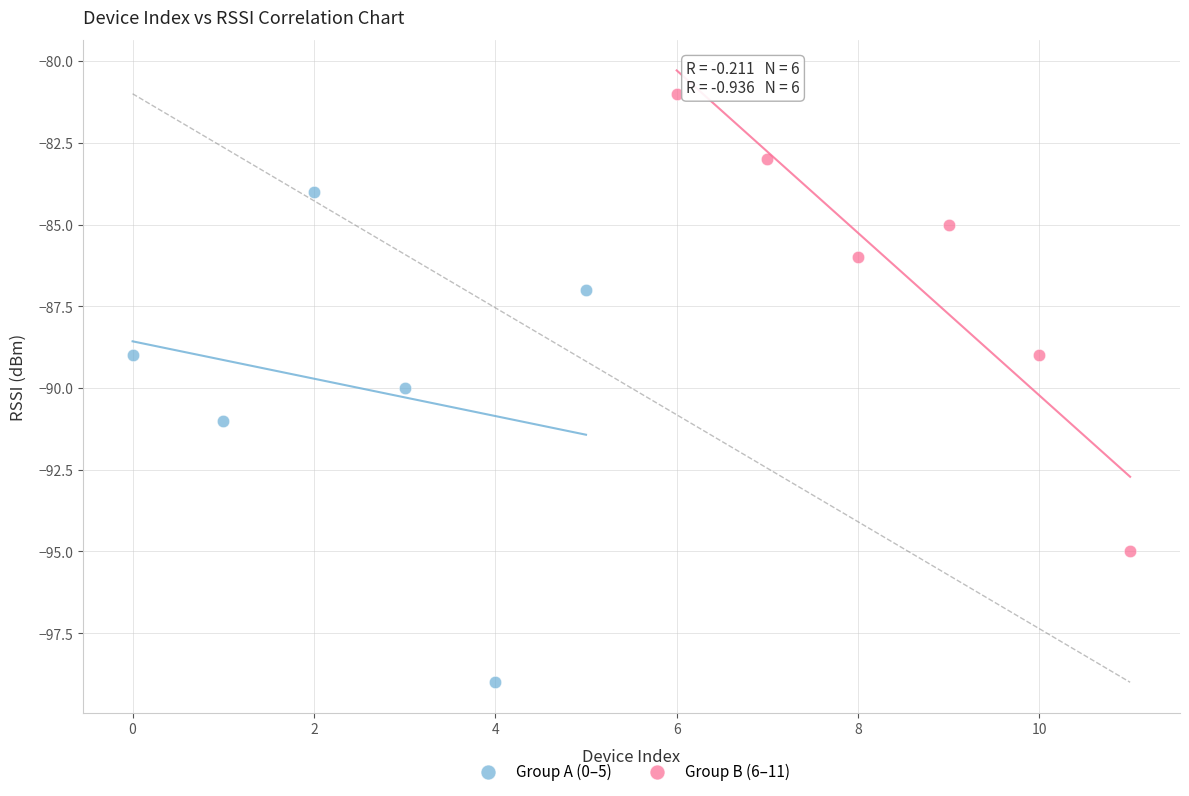

Which series reaches the minimum Y coordinate?

Group A (0–5)